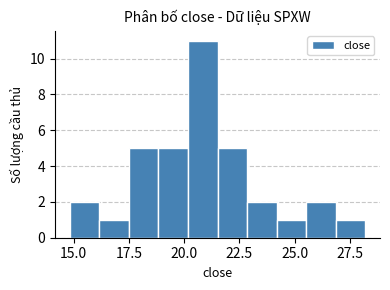

Around what value on the x-axis is the tallest bar? Give the approximate position of its centre, as read against the axis.

21.0